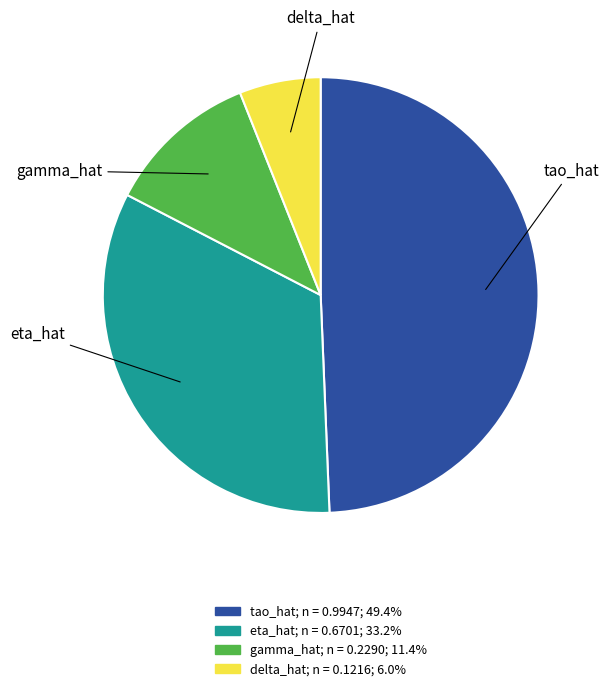

Between gamma_hat and tao_hat, which is larger?

tao_hat